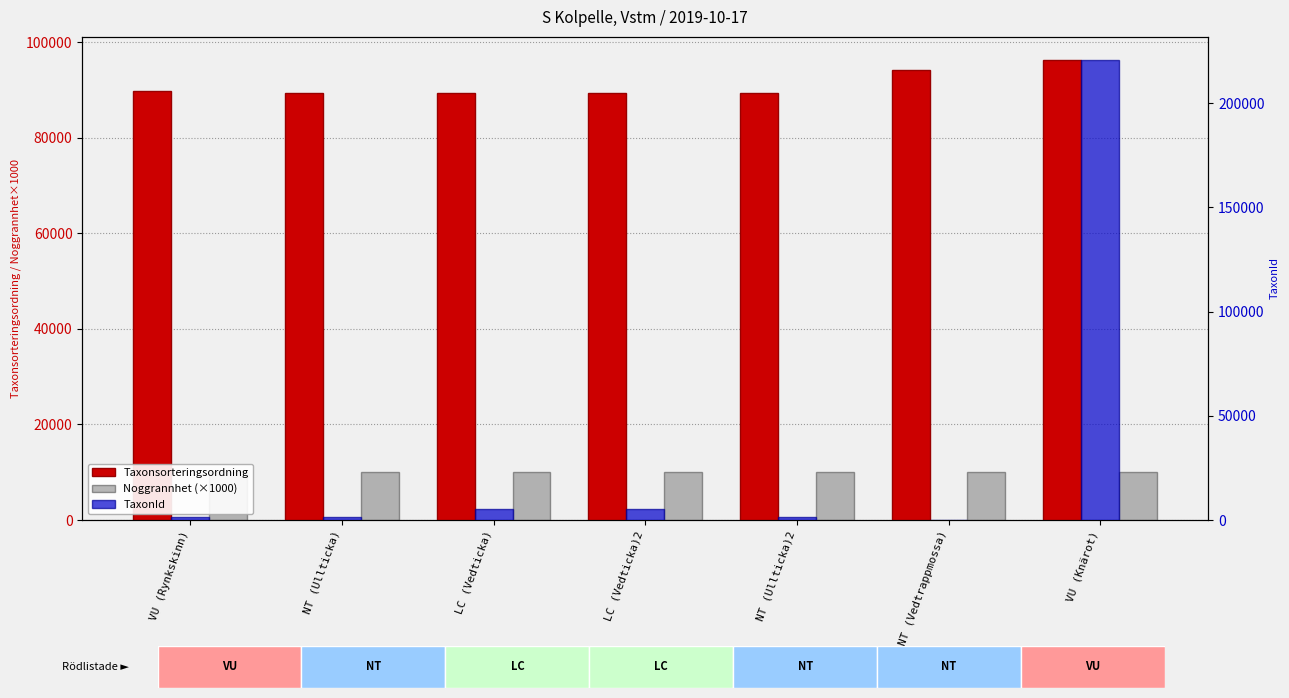

What is the difference between the maximum and second lowest values in the Taxonsorteringsordning series?

6978